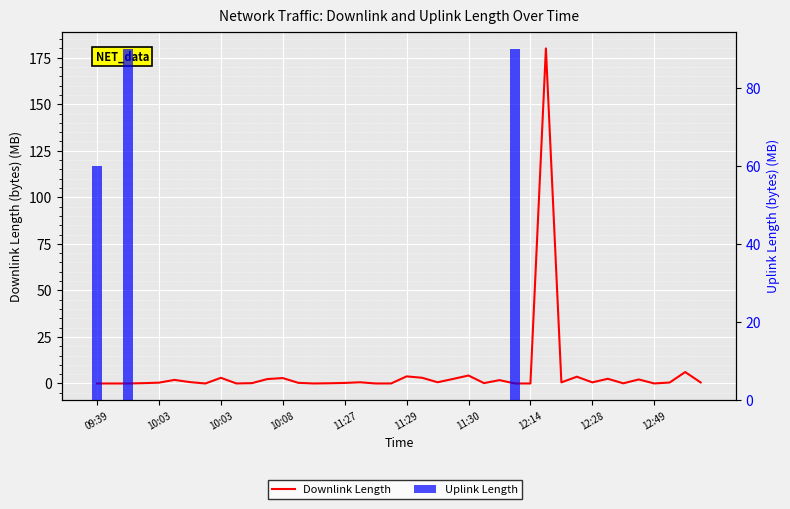

What is the difference between the second highest and minimum values in the Downlink Length series?

6.1